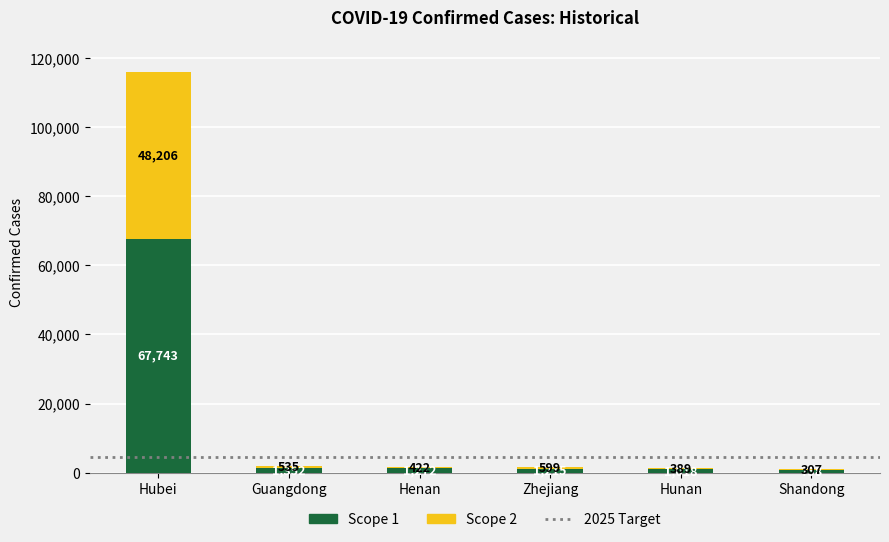

The value of Scope 1 at Hubei is 23146. True or false?

False